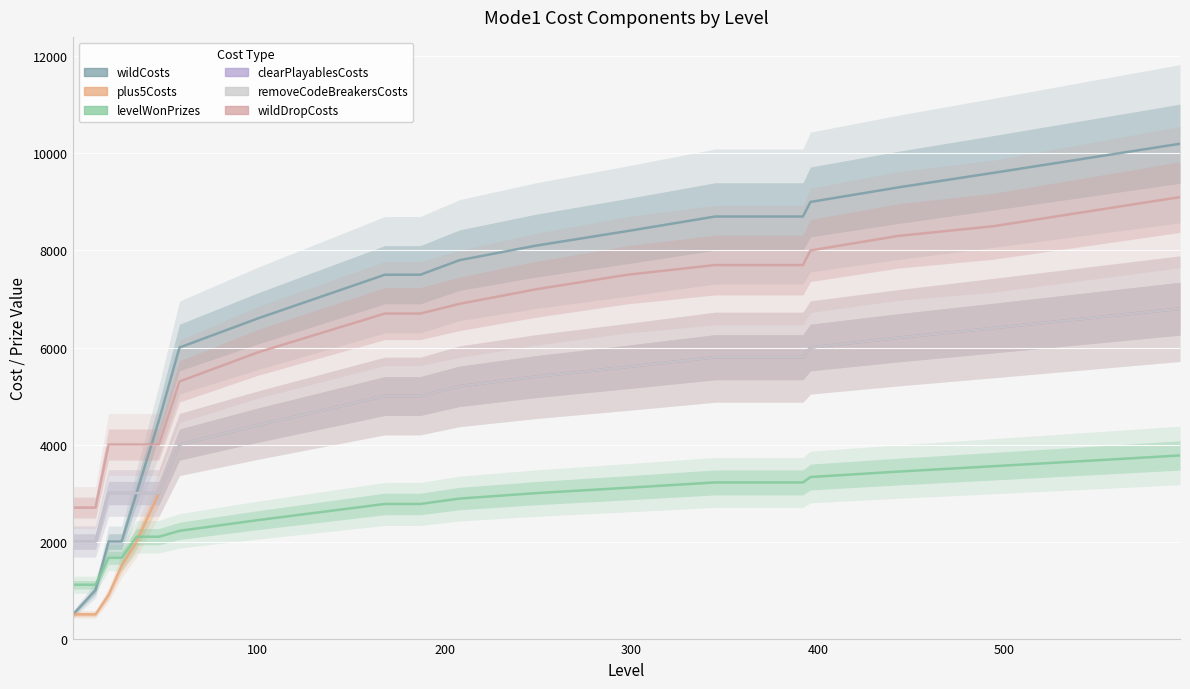

Which category has the highest value in the removeCodeBreakersCosts series?

594